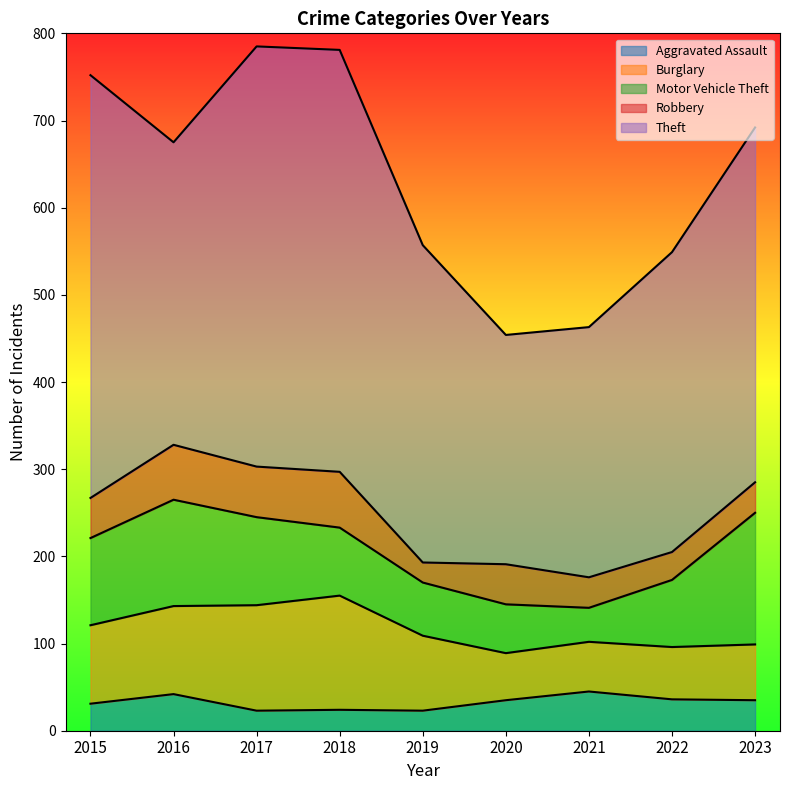

Where does the Robbery series first go above 46?

2016